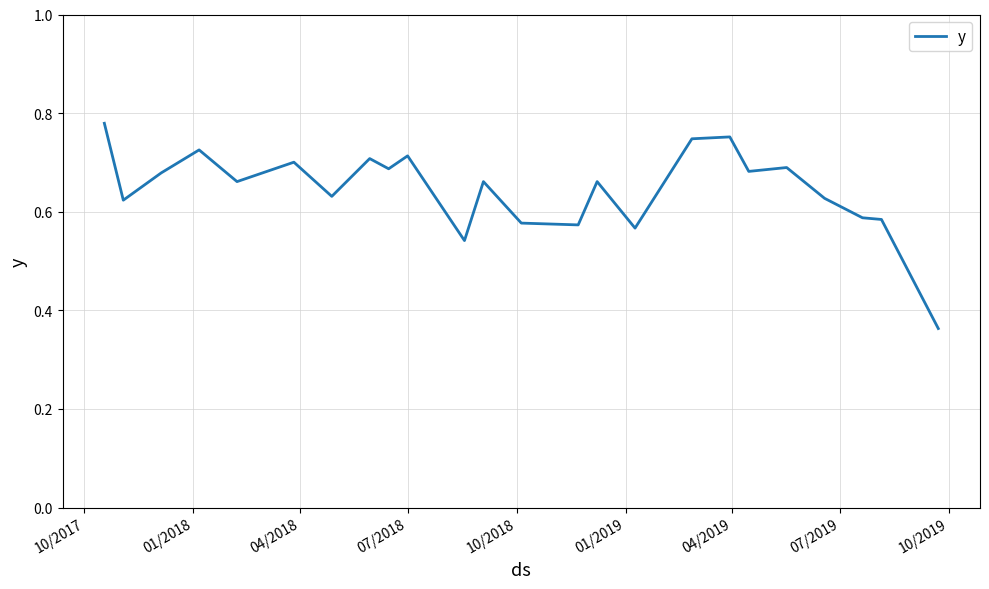

Does the chart have visible grid lines?

Yes